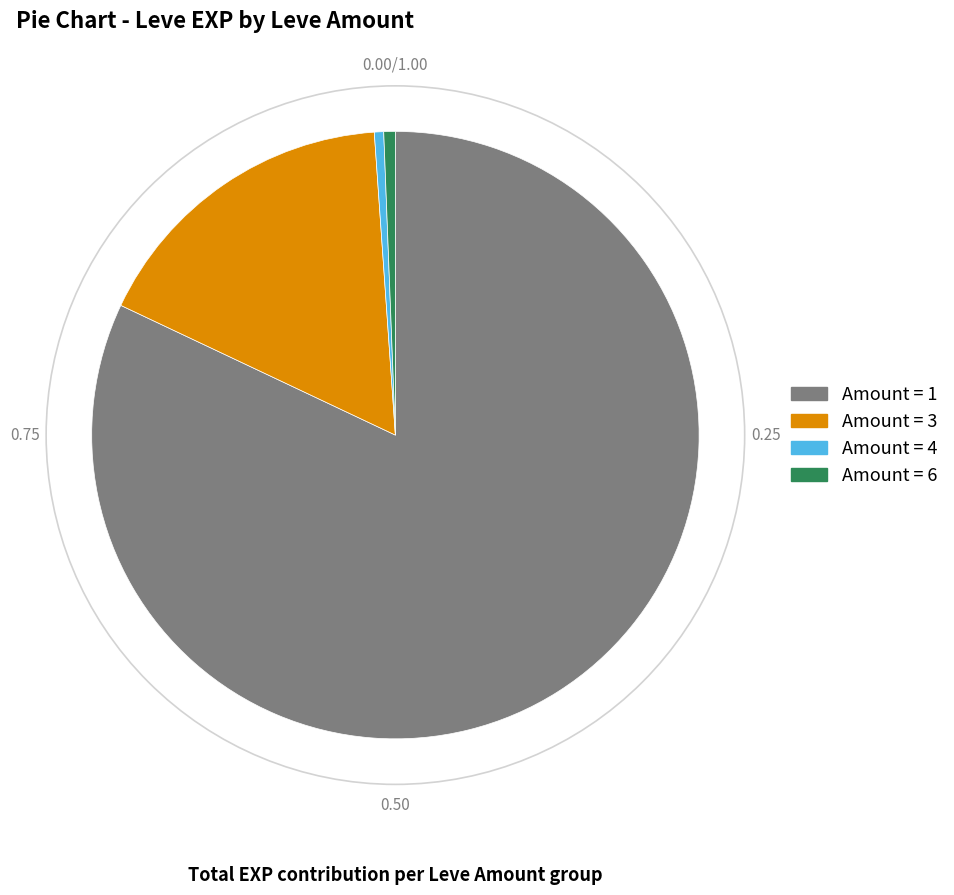

Does any single category account for the majority?

Yes